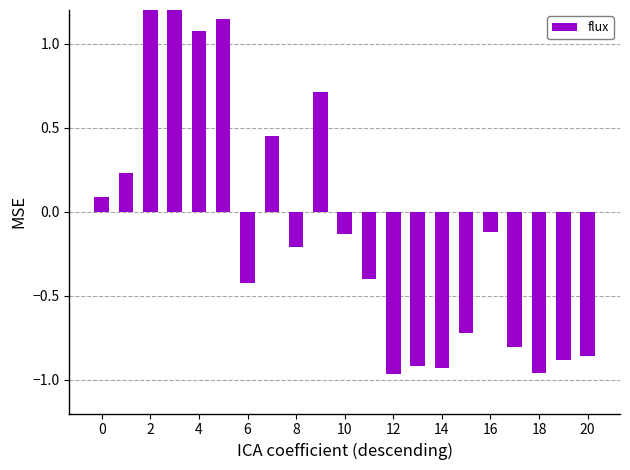

What is the label of the 16th bar from the left?

15